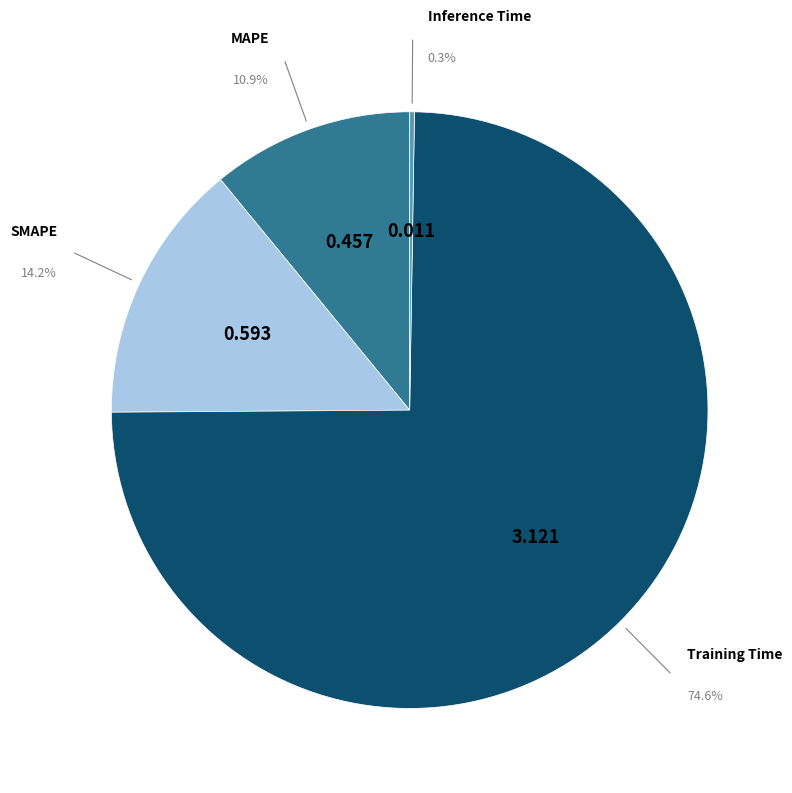

The Training Time slice represents 75% of the pie. True or false?

True